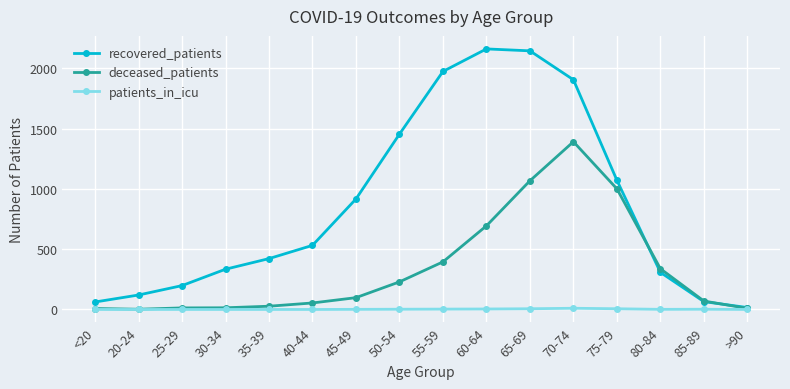

True or false: deceased_patients has a value of 395 at 55-59.

True